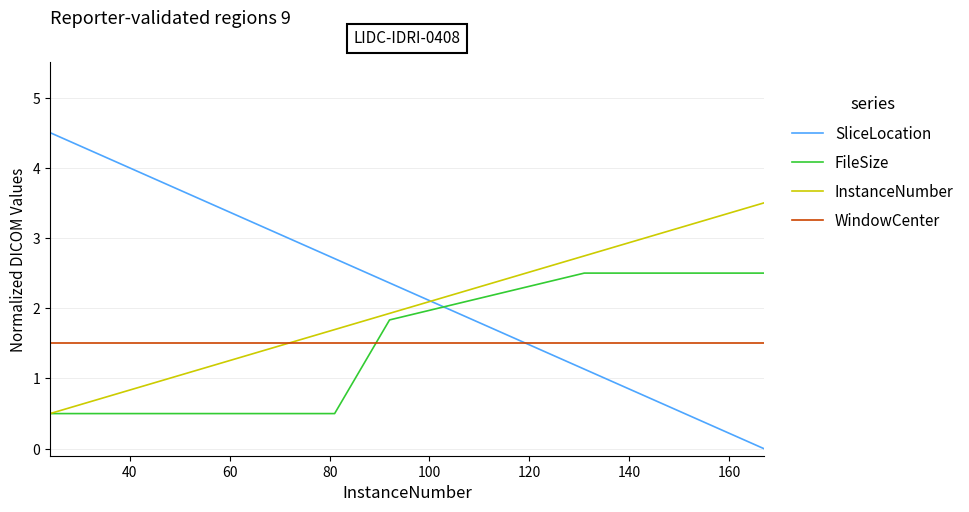

How many series are shown in this chart?

4